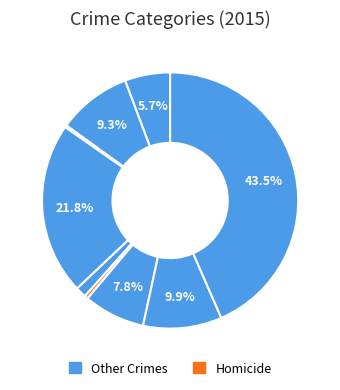

How many segments does this pie chart have?

9